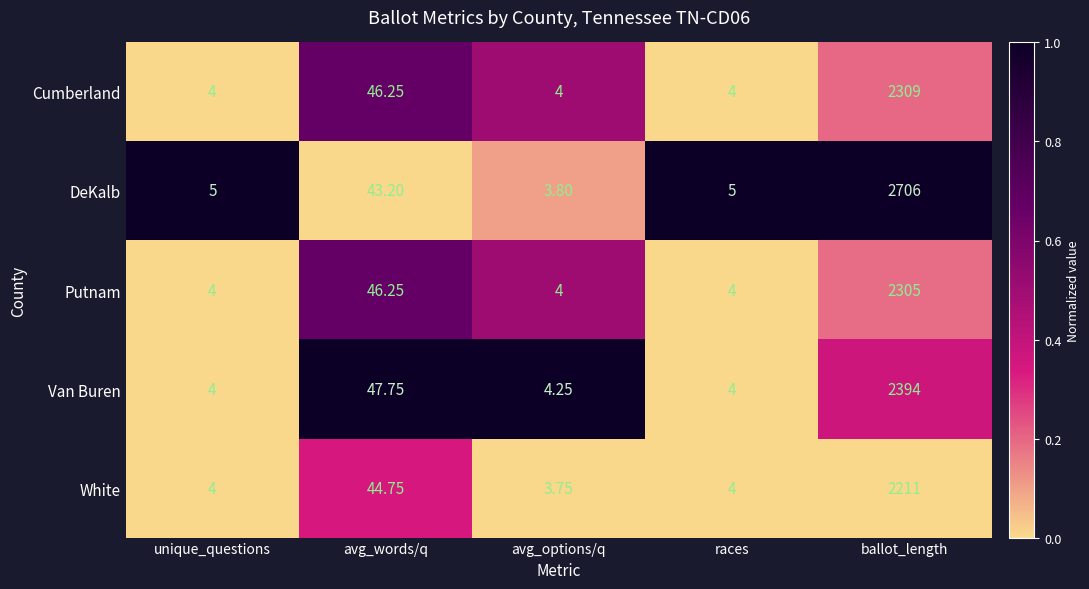

Which series has the largest total across all categories?

DeKalb